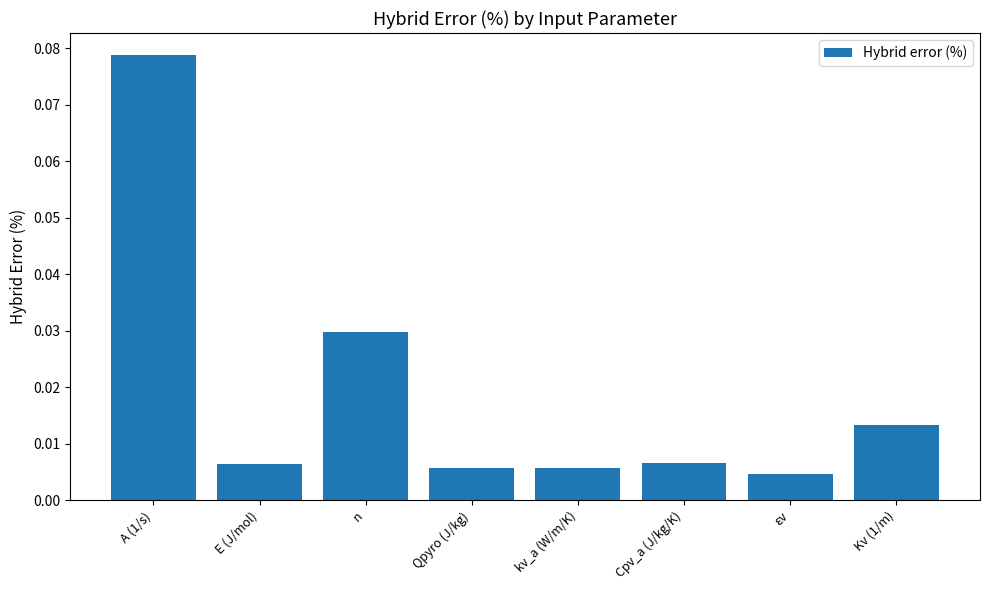

Which label corresponds to the largest value in the chart?

A (1/s)